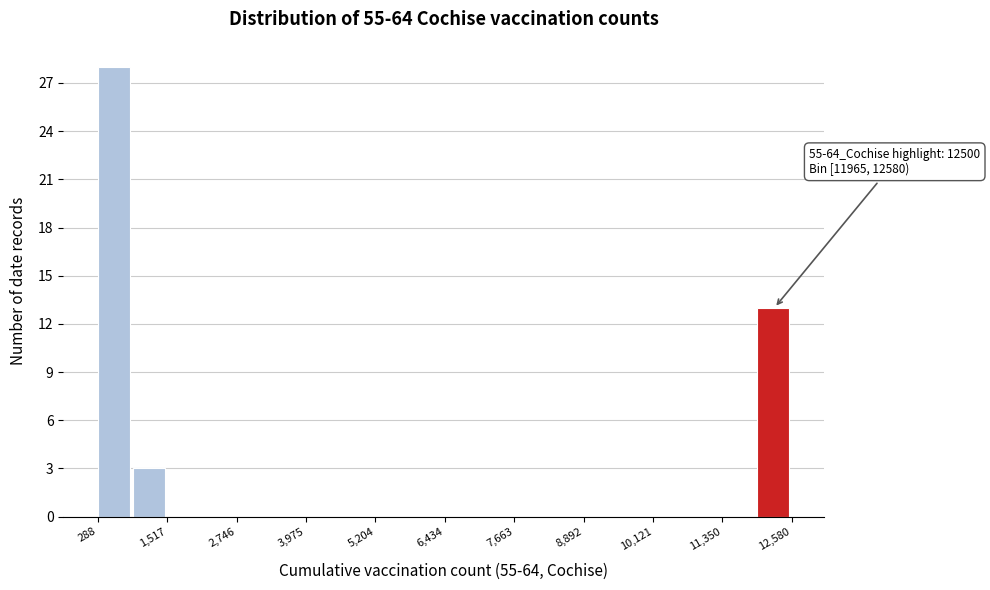

Read against the x-axis, roughly where is the centre of the tallest bar?

600